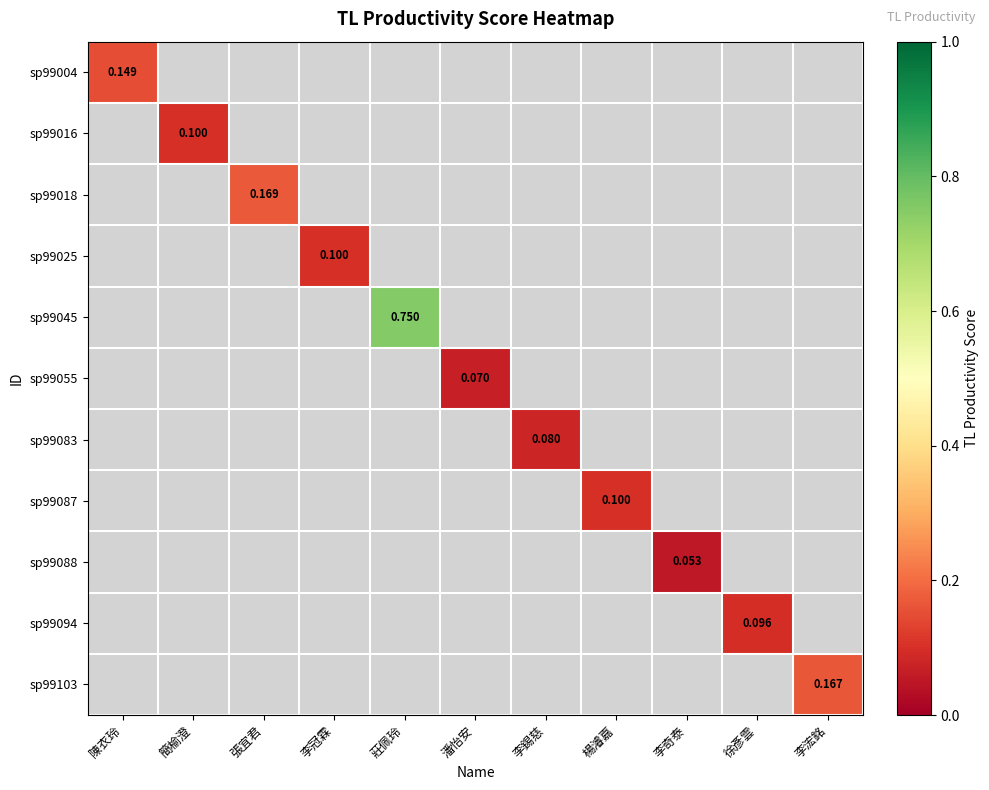

How many data points does each series have?

11